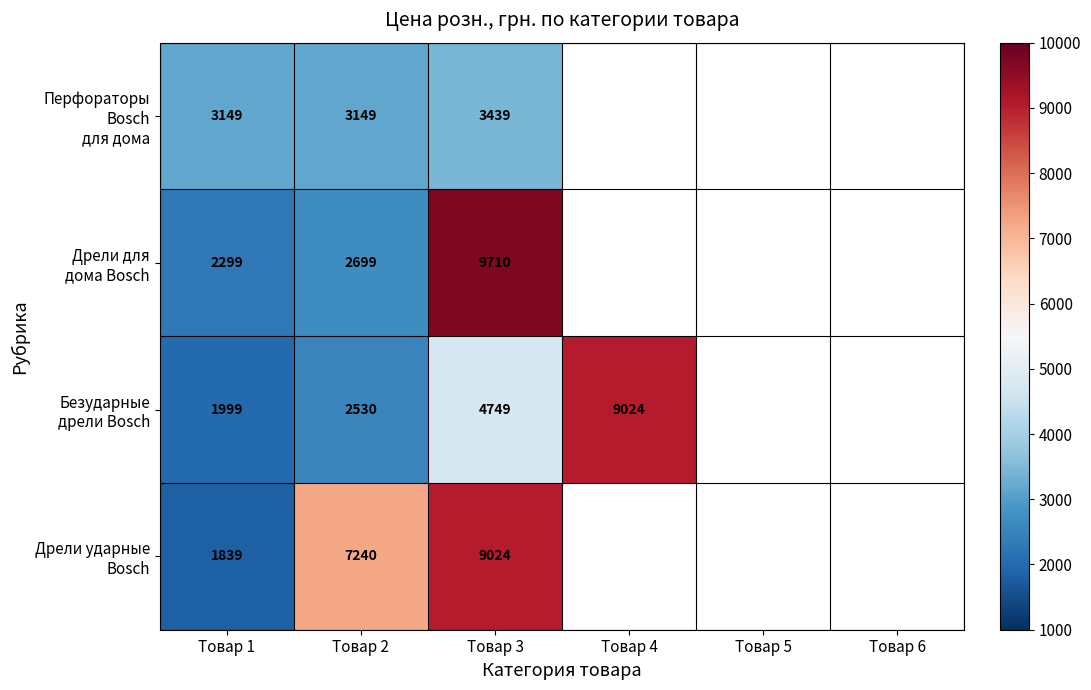

Between Товар 4 and Товар 1, which is larger?

Товар 1